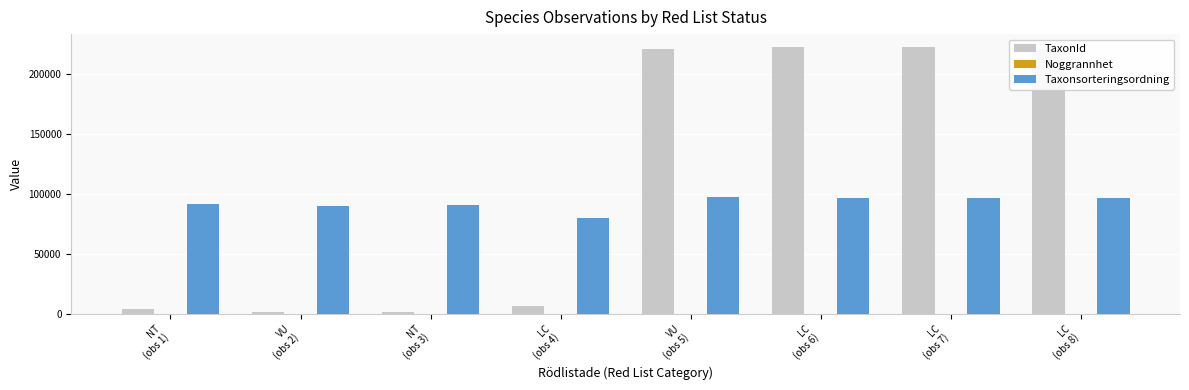

What is the highest value of the TaxonId series?

221945